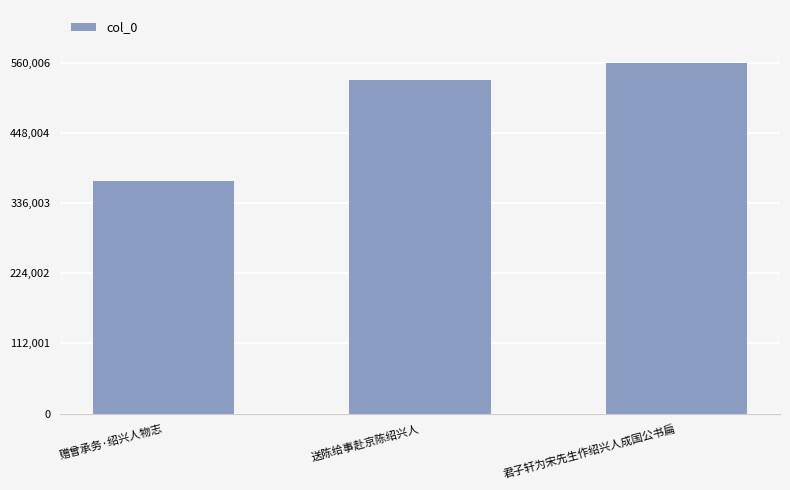

Reading left to right, transcribe all the data shown in this chart.

赠曾承务·绍兴人物志=371781	送陈给事赴京陈绍兴人=532641	君子轩为宋先生作绍兴人成国公书扁=560006